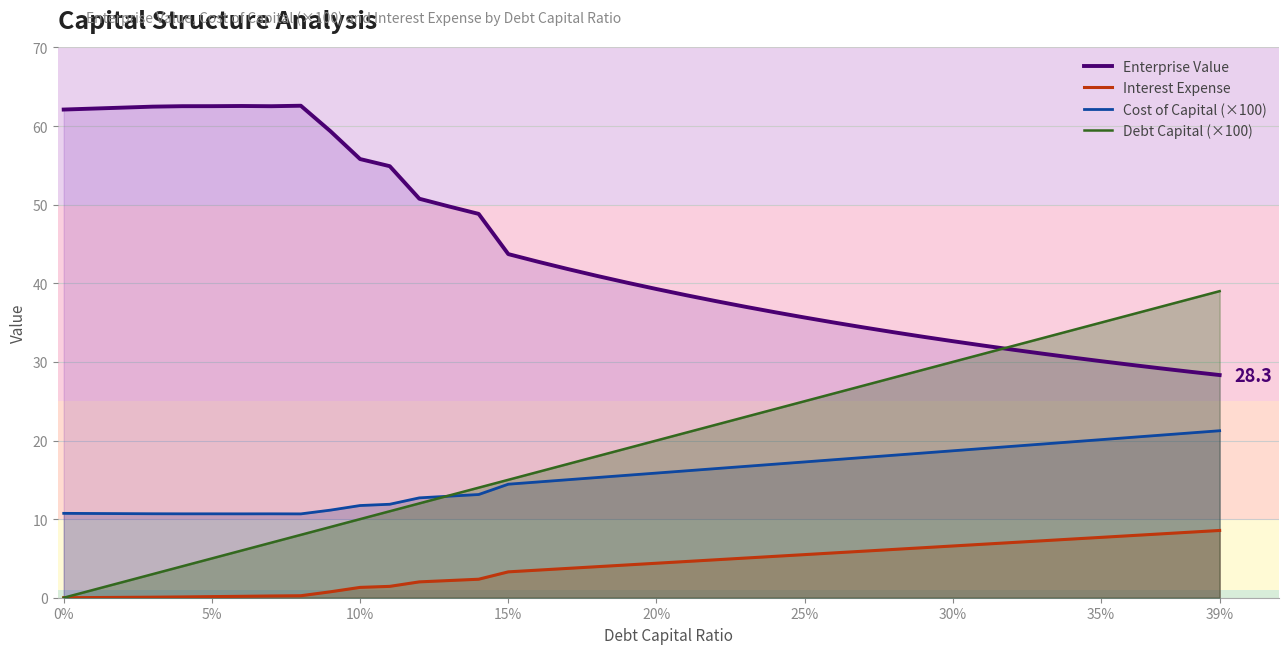

True or false: Interest Expense and Enterprise Value intersect in this chart.

False